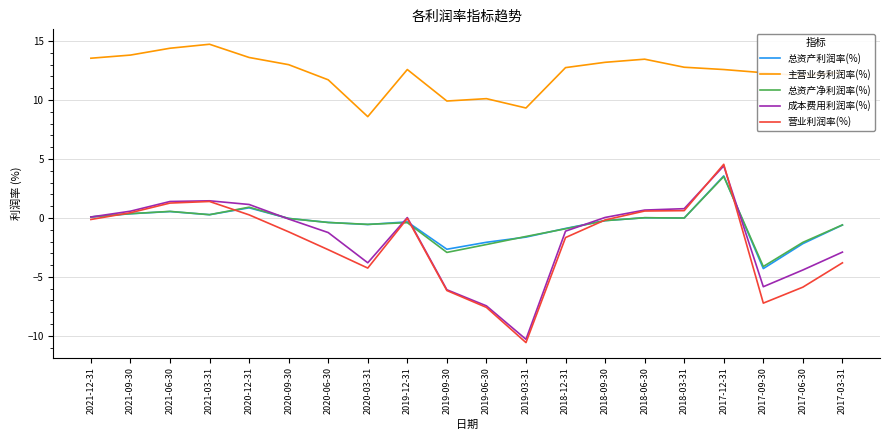

What is the spread (max minus min) of values at 2019-09-30?

16.1